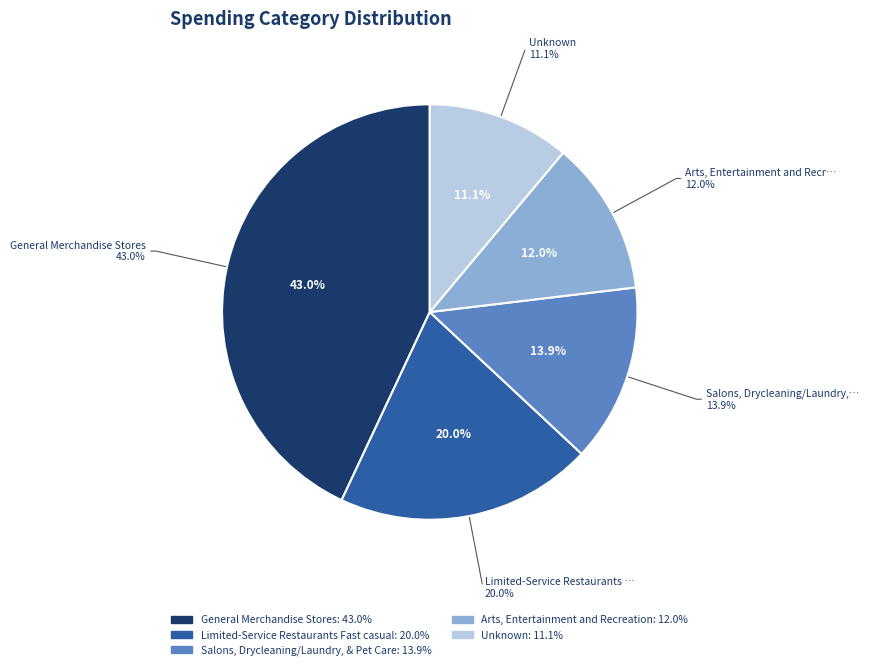

Is it true that Unknown is 11% of the pie?

True